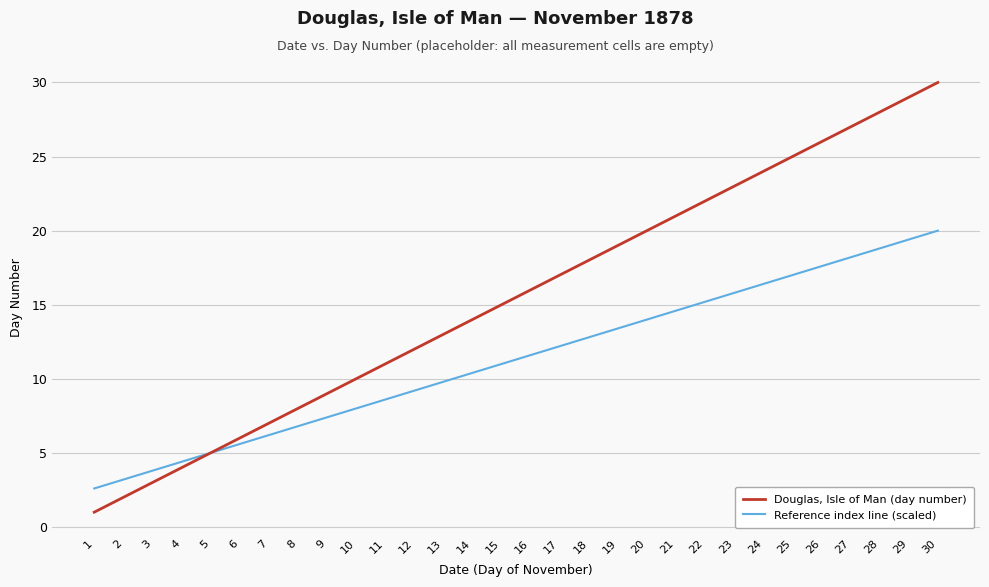

Rank the series by their average value, from lowest to highest.

Reference index line (scaled), Douglas, Isle of Man (day number)